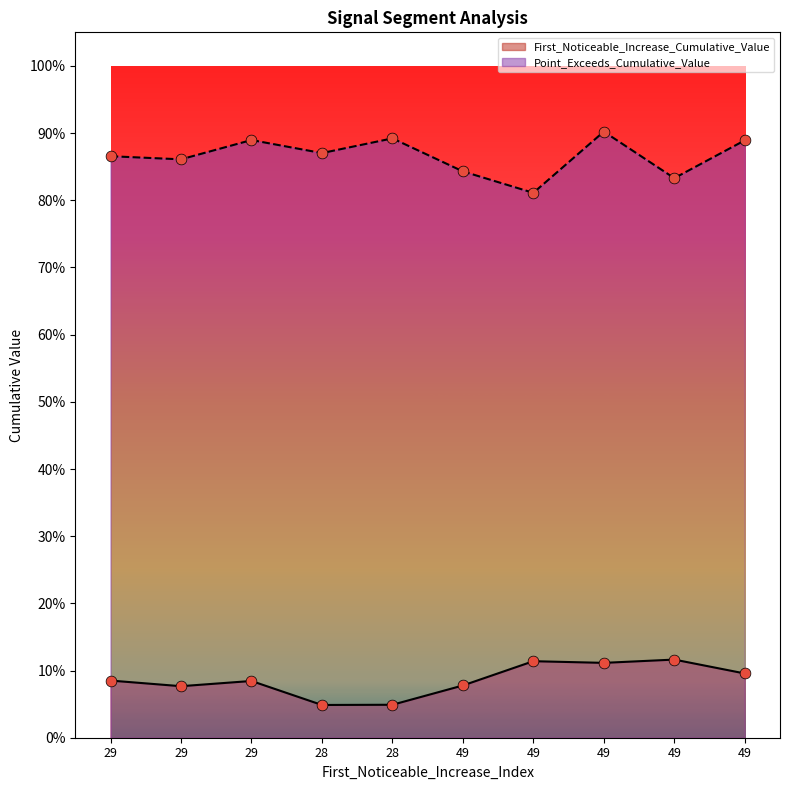

What are all the series names shown in the legend?

First_Noticeable_Increase_Cumulative_Value, Point_Exceeds_Cumulative_Value